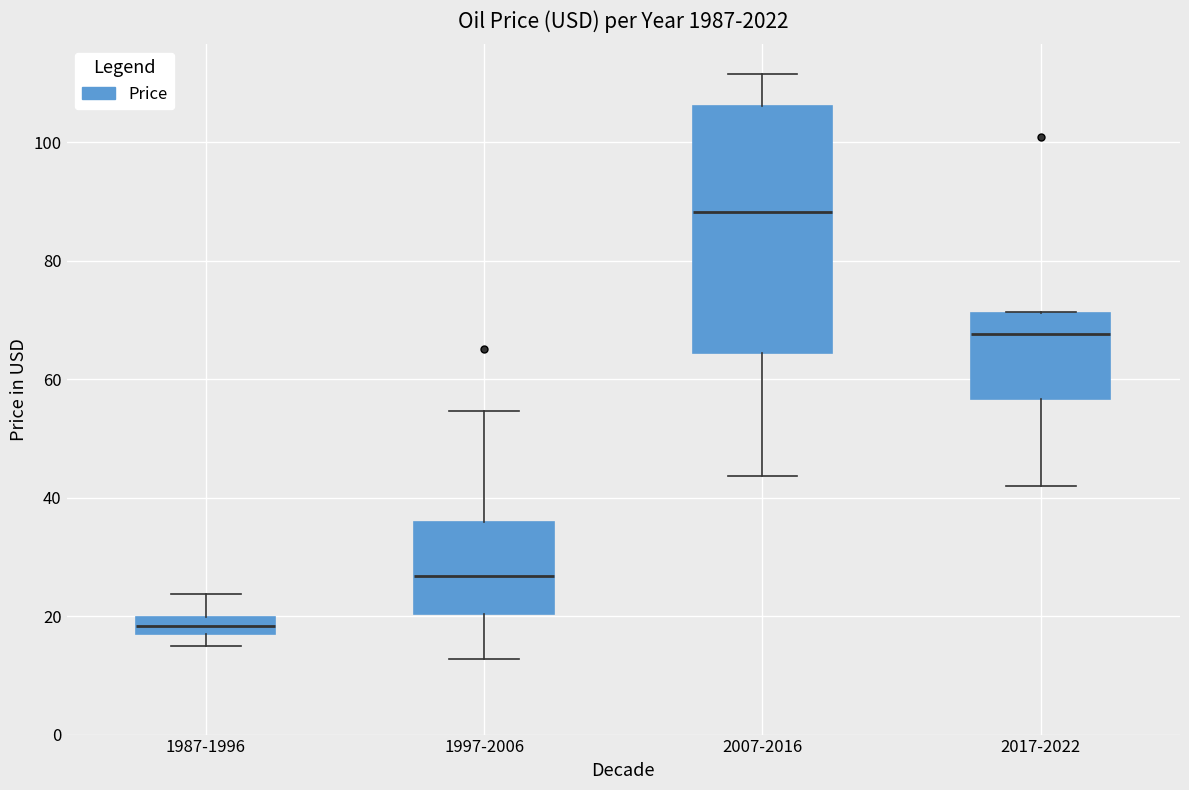

Where is the lower edge of the box for 1987-1996 on the y-axis? The values are not printed on the chart, so give them approximately, as read against the axis.

18